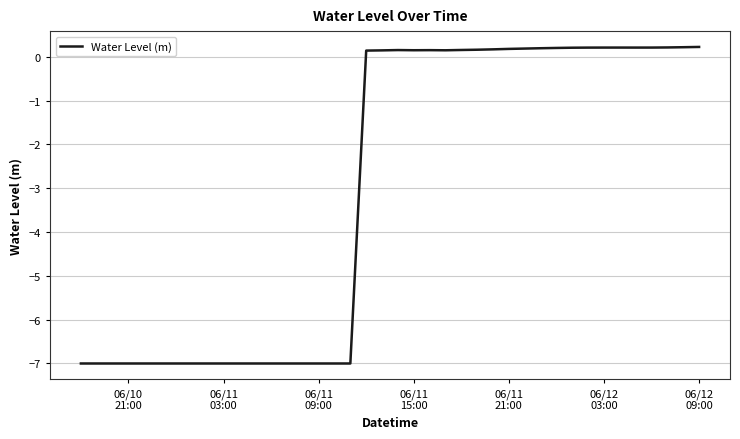

How many lines are shown in the chart?

1